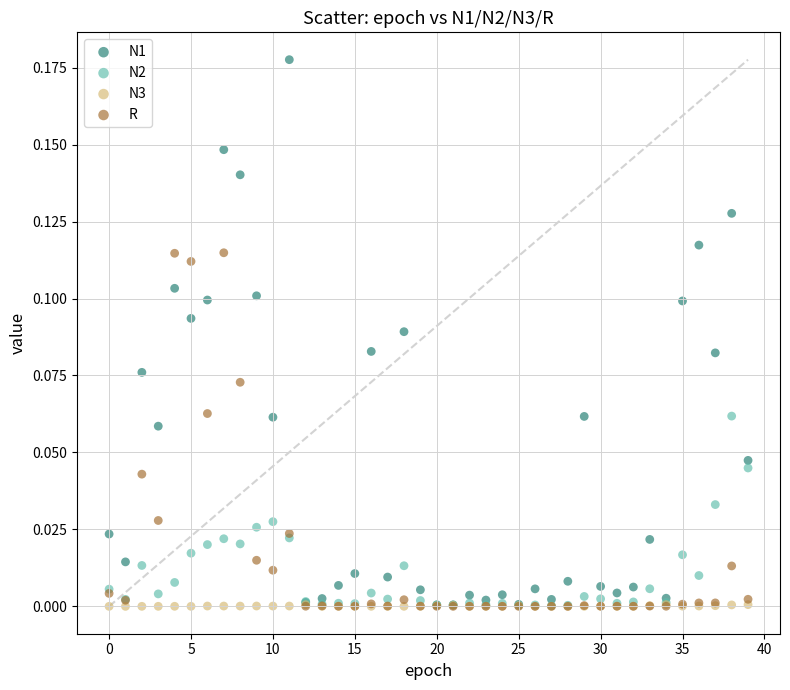

What are all the series names shown in the legend?

N1, N2, N3, R